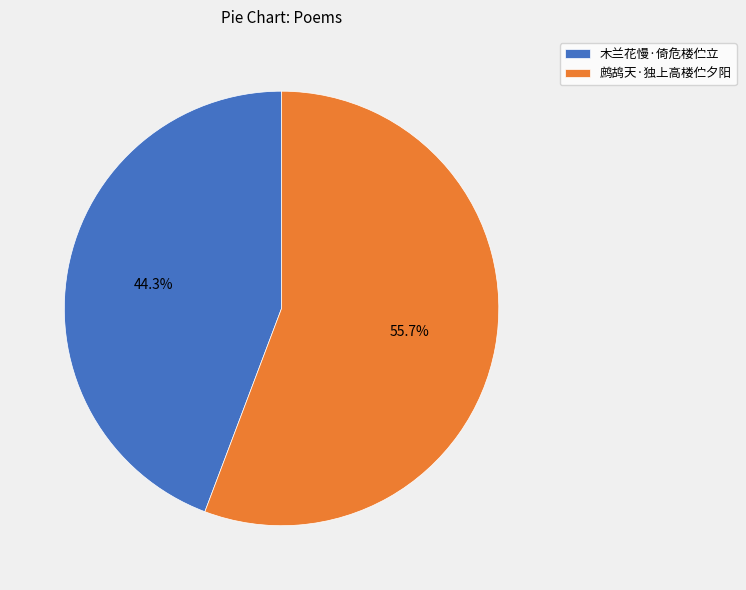

To the nearest percent, what portion does 木兰花慢·倚危楼伫立 represent?

44%